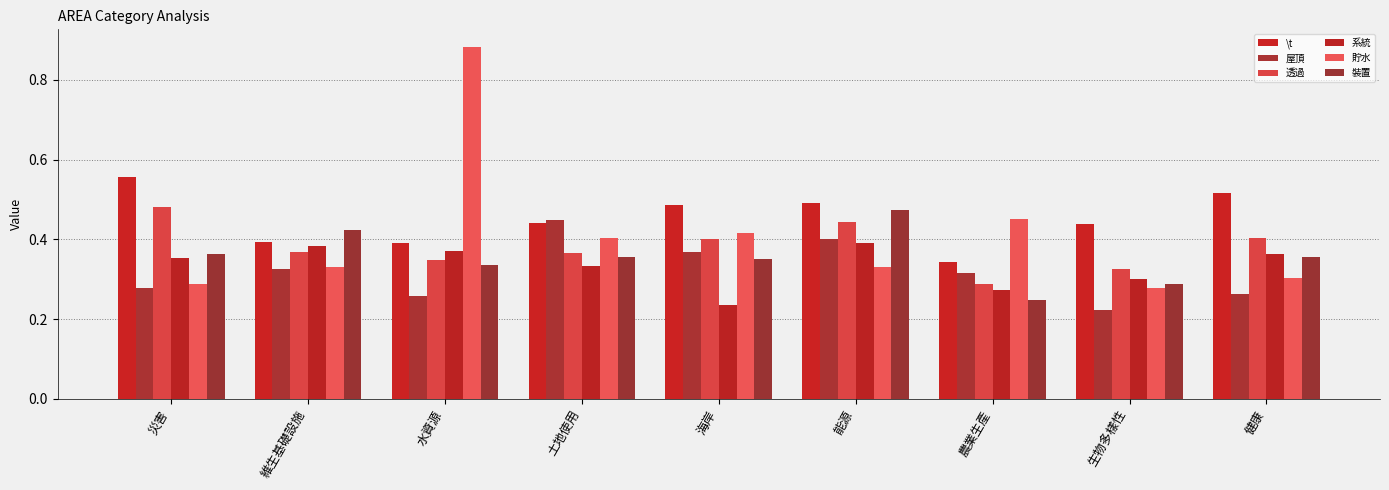

At which label is 系統 closest to 0?

海岸